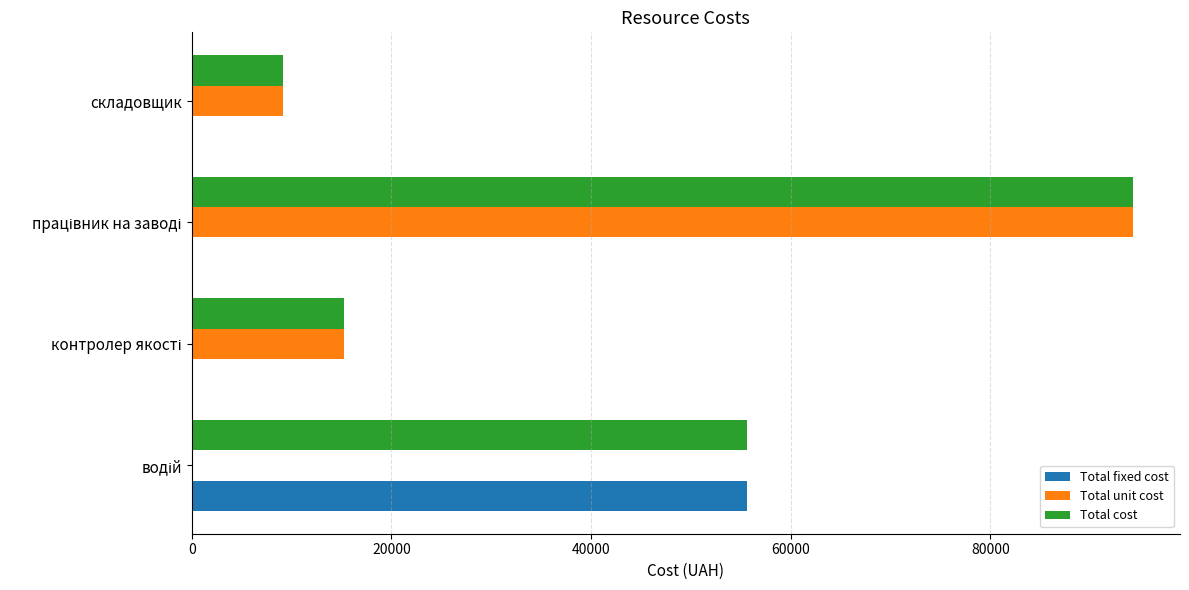

What is the sum of all Total cost values?

174317.7